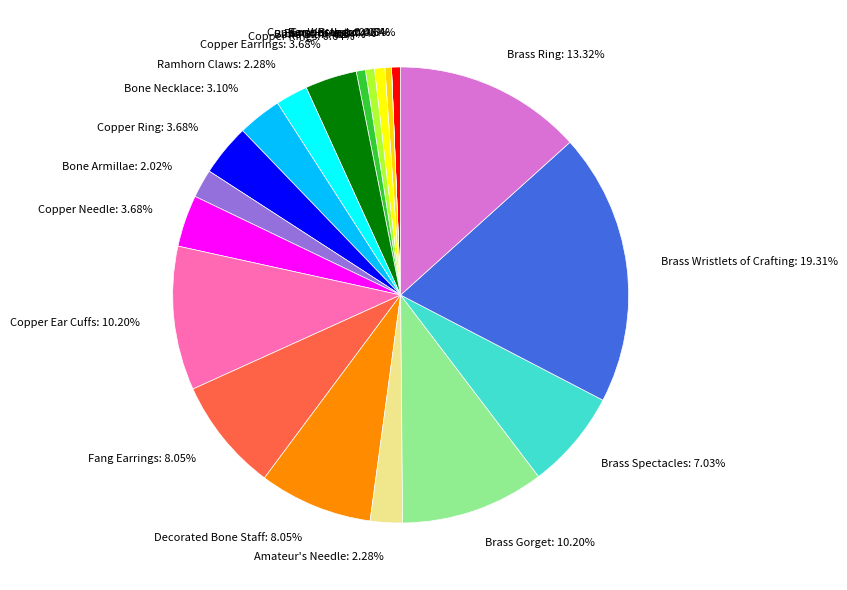

What is the ratio of the value at Brass Spectacles: 7.03% to the value at Bone Necklace: 3.10%?

2.3